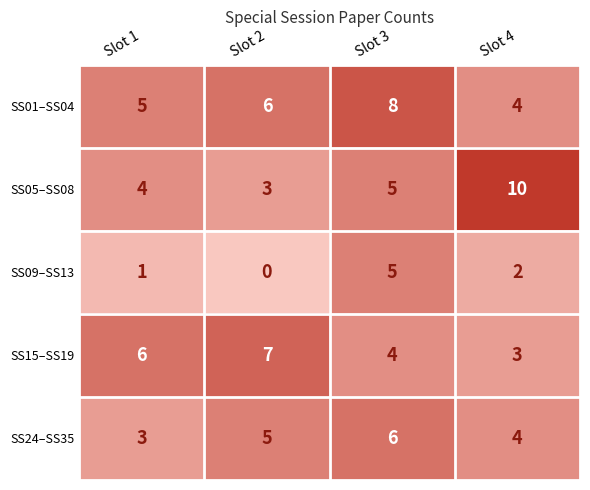

What is the sum of the SS09–SS13 values at Slot 3 and Slot 2?

5